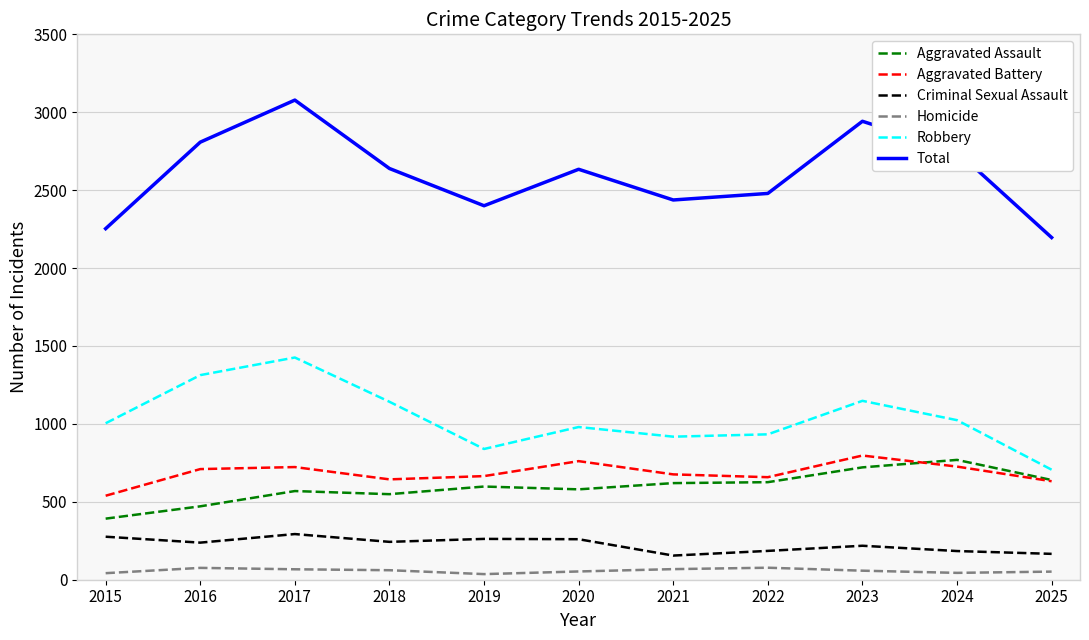

Is the value of Homicide at 2023 greater than the value of Robbery at 2015?

No